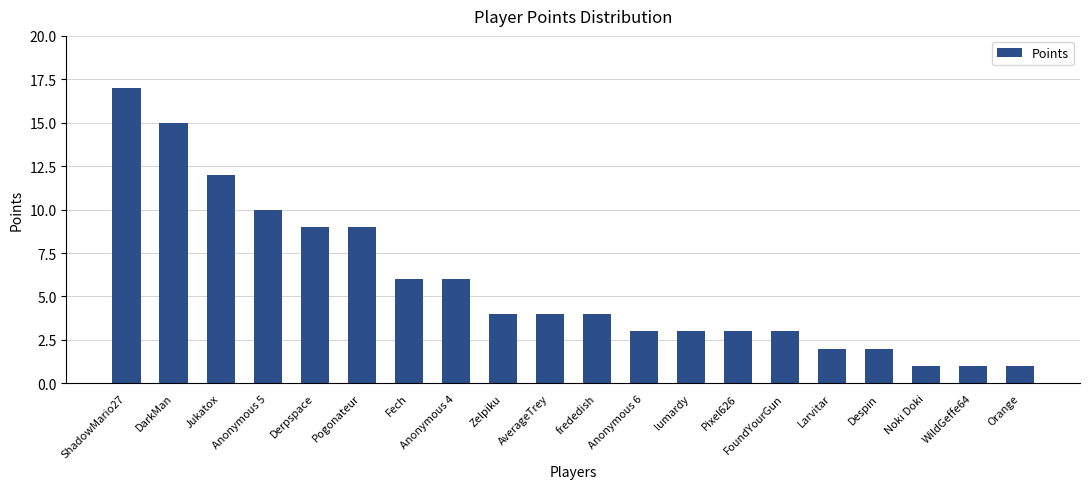

The chart shows a value of 12 at Jukatox. True or false?

True